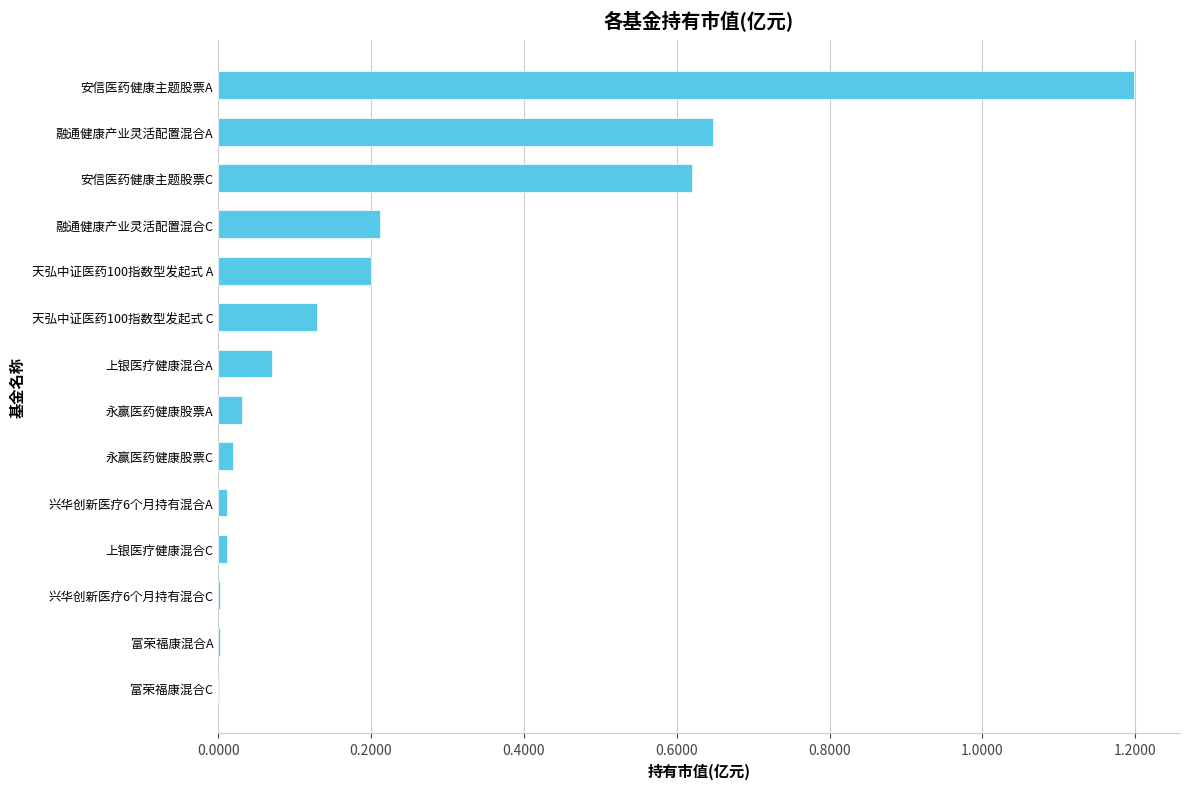

The chart shows a value of 0.0 at 富荣福康混合A. True or false?

True